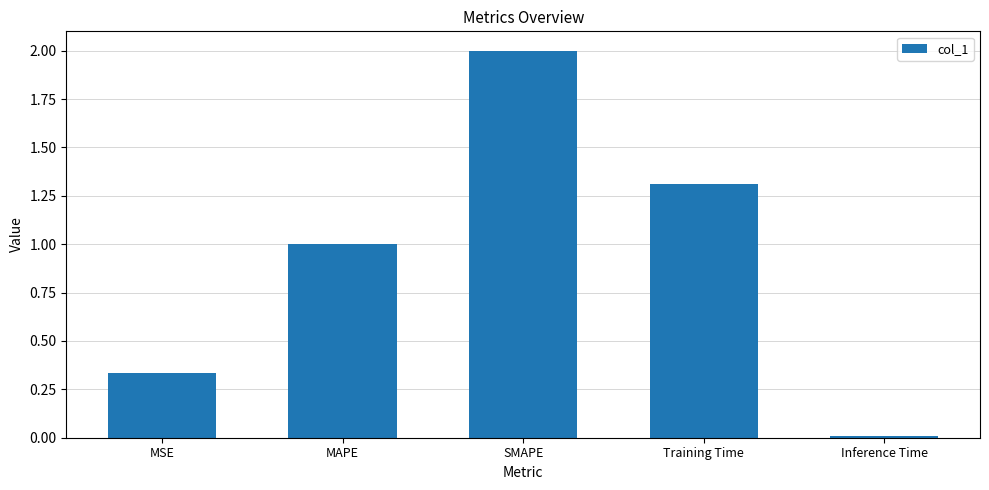

What is the difference between the maximum and minimum values?

2.0